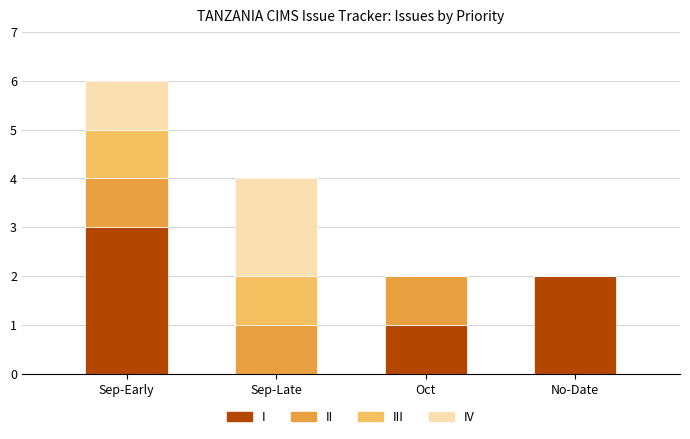

What are all the series names shown in the legend?

I, II, III, IV